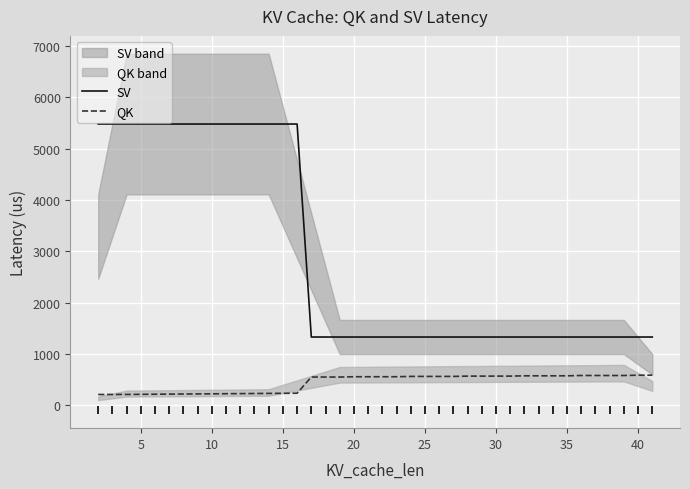

How many lines are shown in the chart?

2